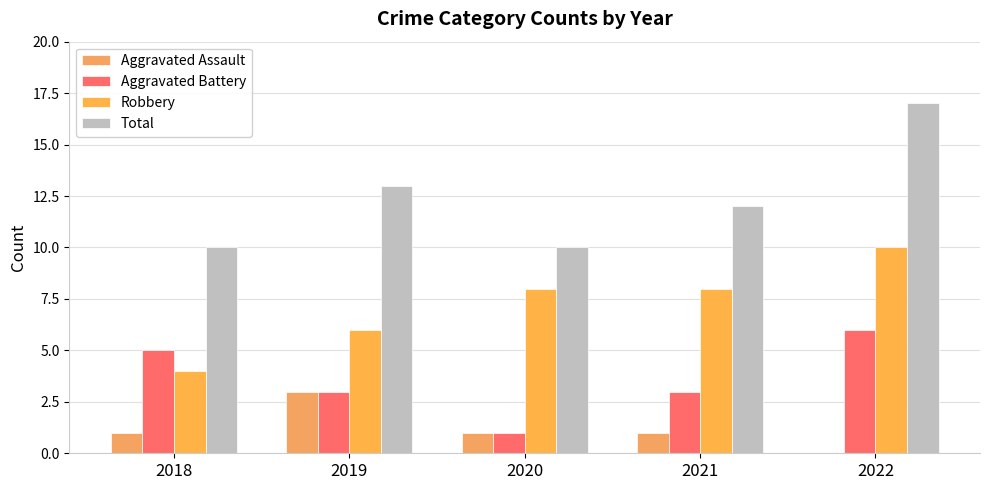

Which series has the widest spread of values?

Total